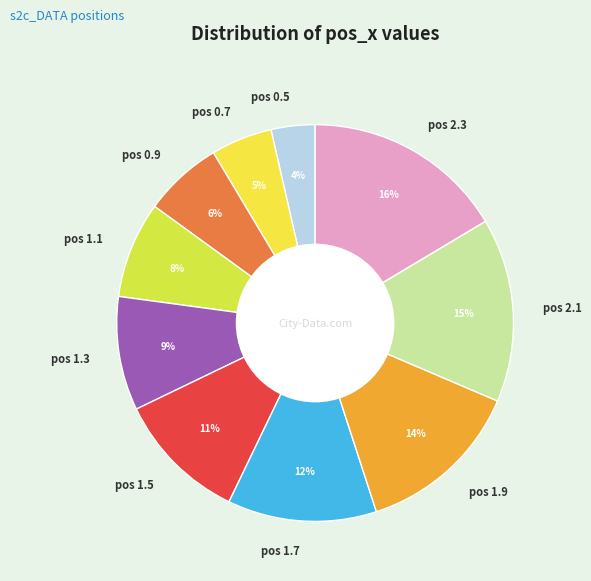

Is there a majority slice in this chart?

No